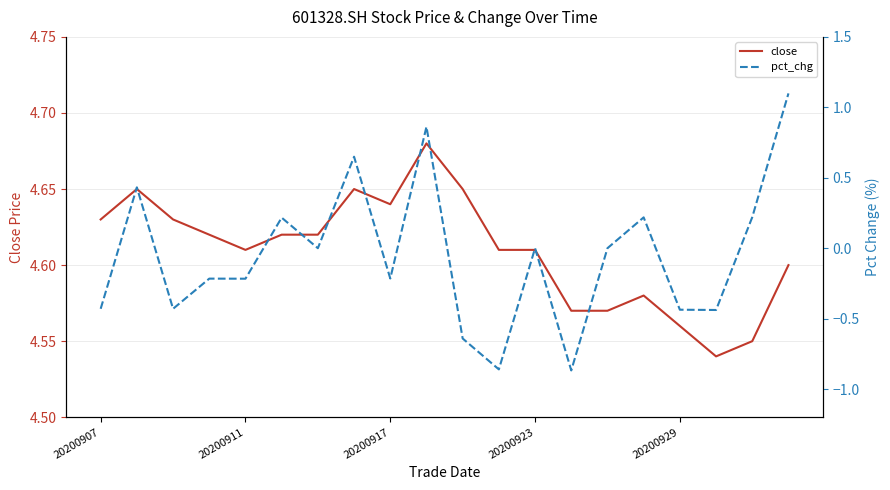

True or false: close has a value of 2.3 at 20200917.

False